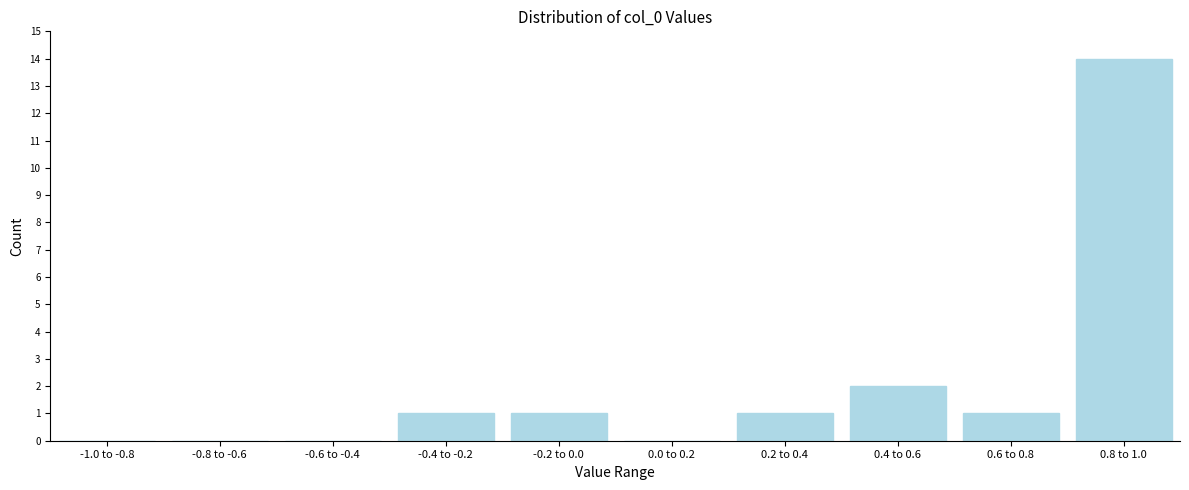

Reading right to left, what are all the values shown in this chart?

0.8 to 1.0=14	0.6 to 0.8=1	0.4 to 0.6=2	0.2 to 0.4=1	0.0 to 0.2=0	-0.2 to 0.0=1	-0.4 to -0.2=1	-0.6 to -0.4=0	-0.8 to -0.6=0	-1.0 to -0.8=0